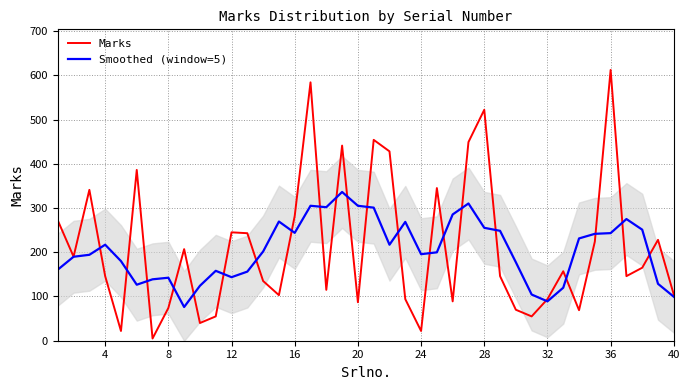

Is it true that Smoothed (window=5) equals 89.0 at 32?

True